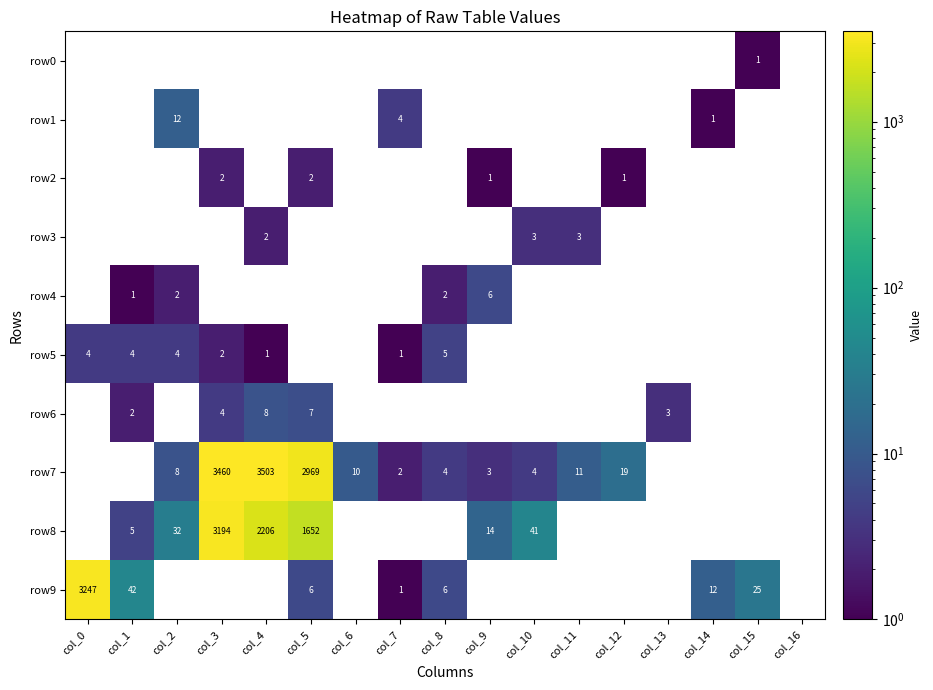

The row8 series shows 755 at col_5. True or false?

False